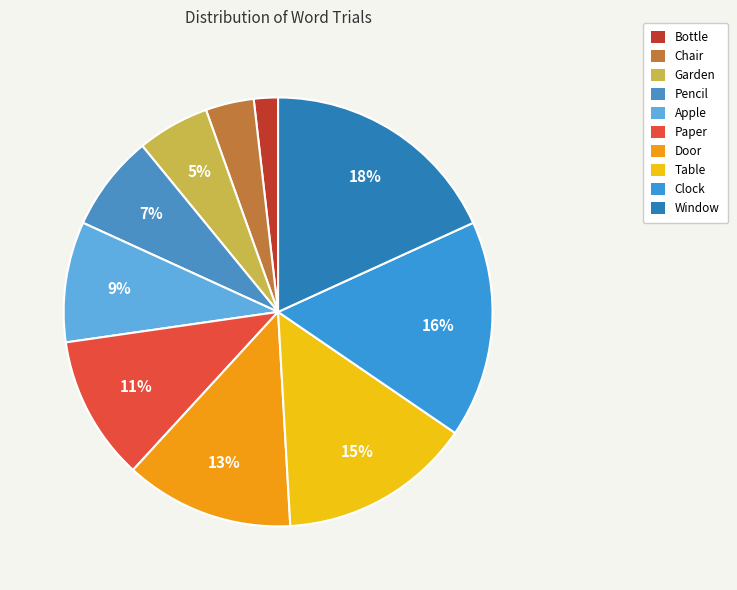

True or false: Table accounts for 15% of the total.

True